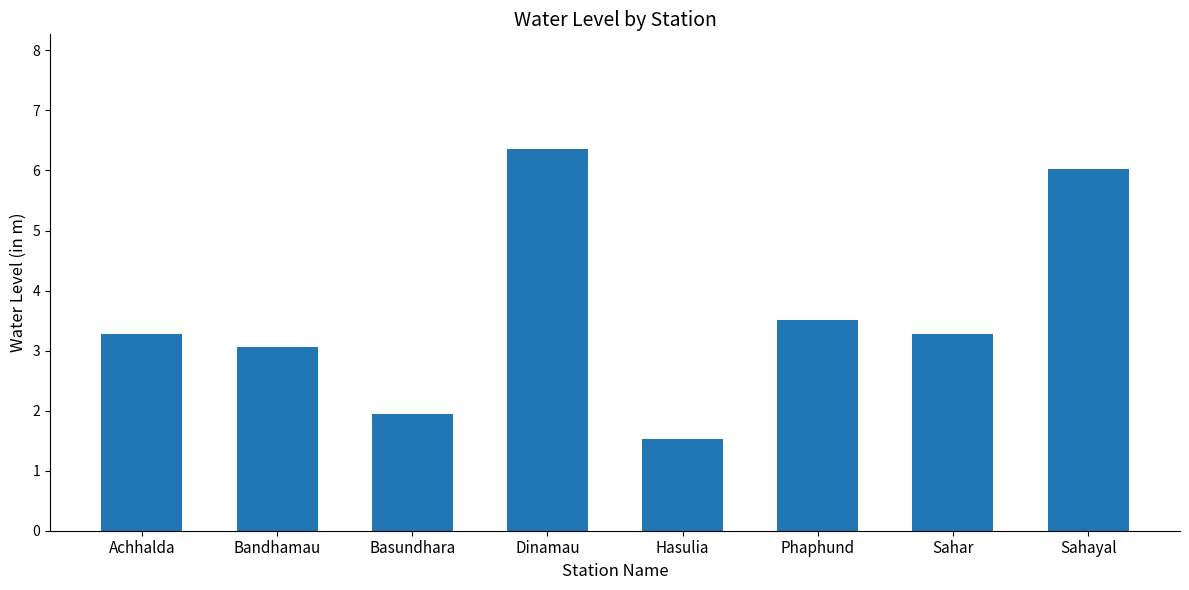

What is the difference between the maximum and minimum values?

4.8